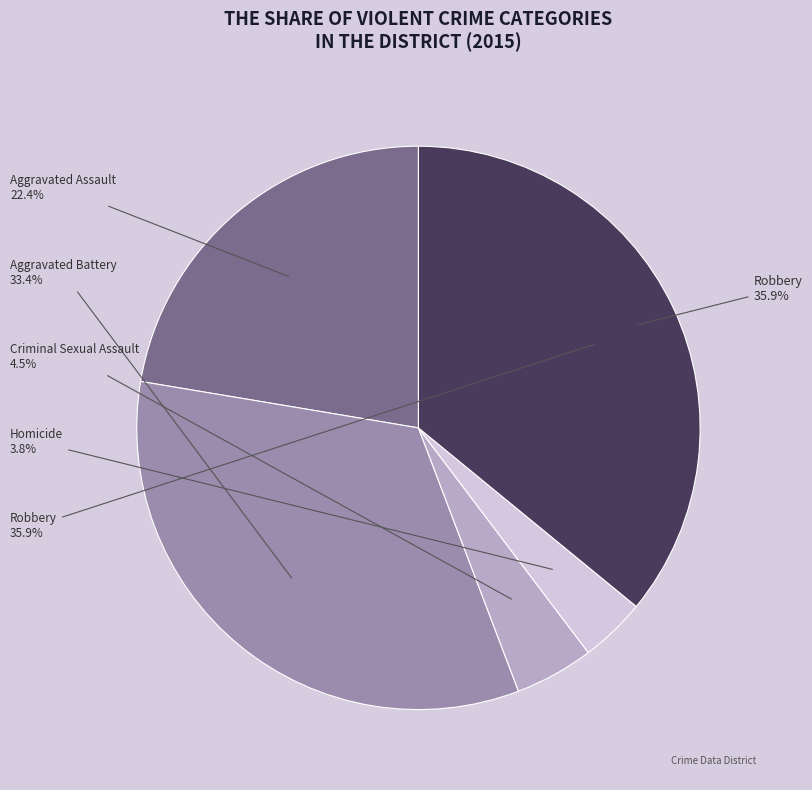

To the nearest percent, what portion does Robbery represent?

36%